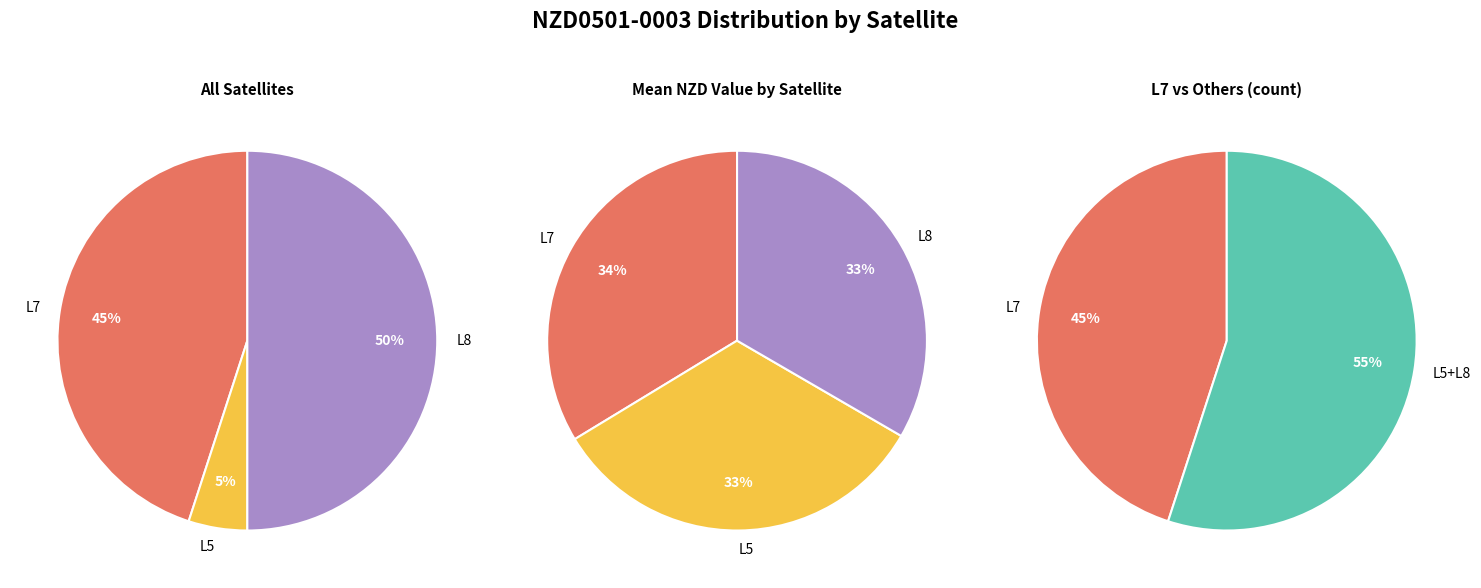

To the nearest percent, what is the combined percentage of L7 and L8?

67%